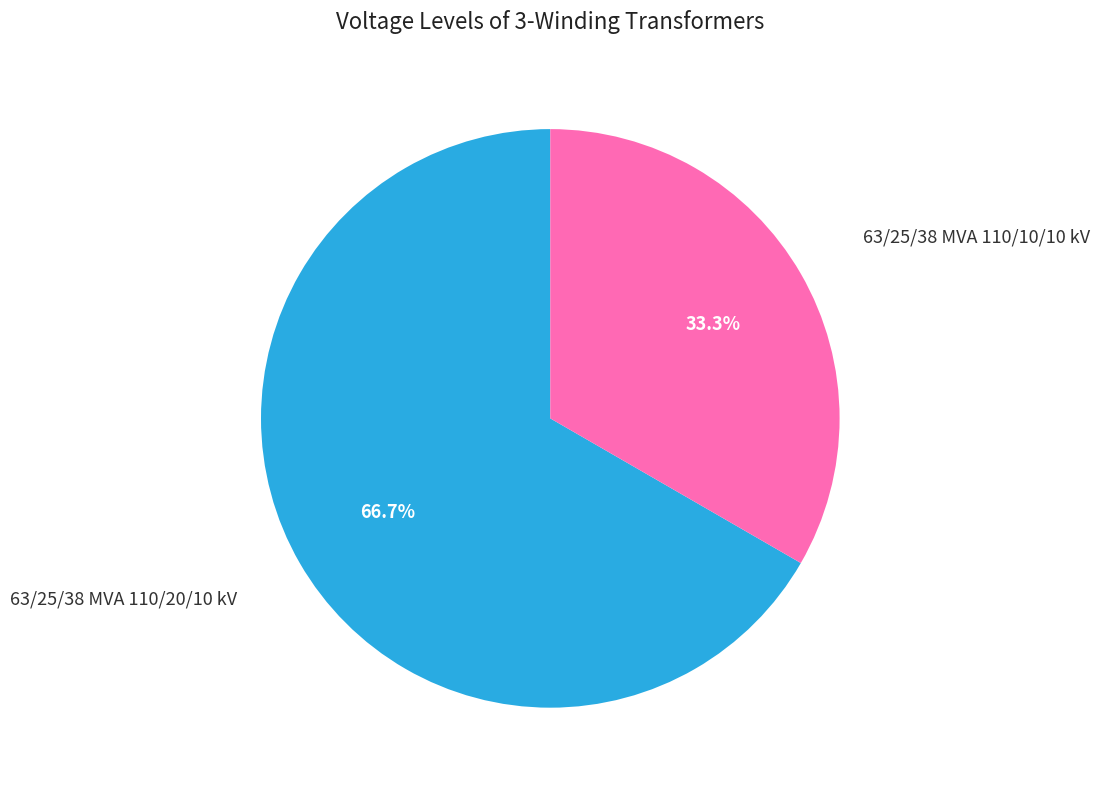

How many segments does this pie chart have?

2